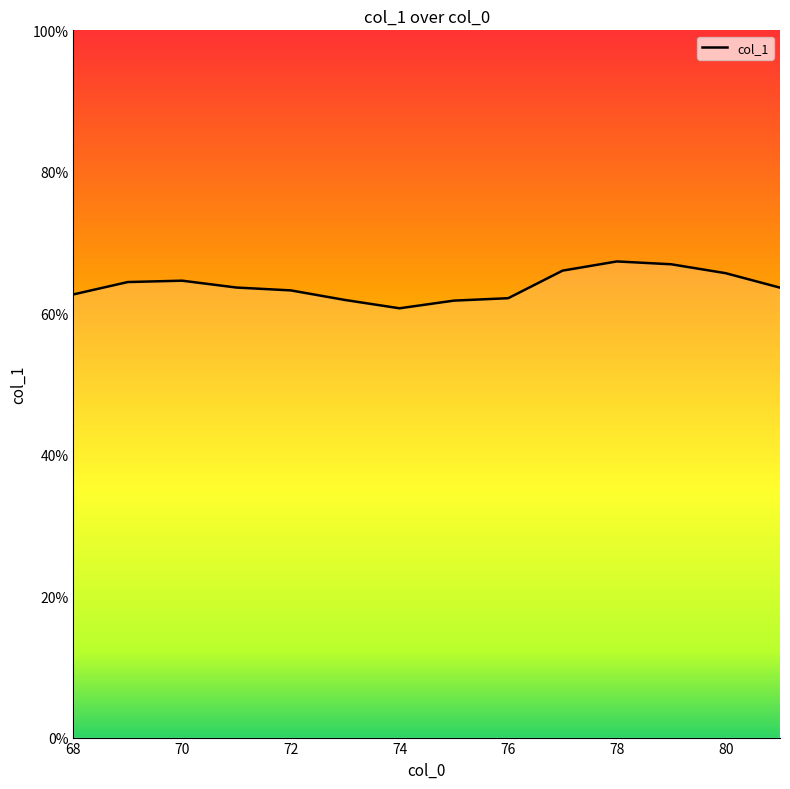

True or false: the data has more than 2 interior local peaks.

False